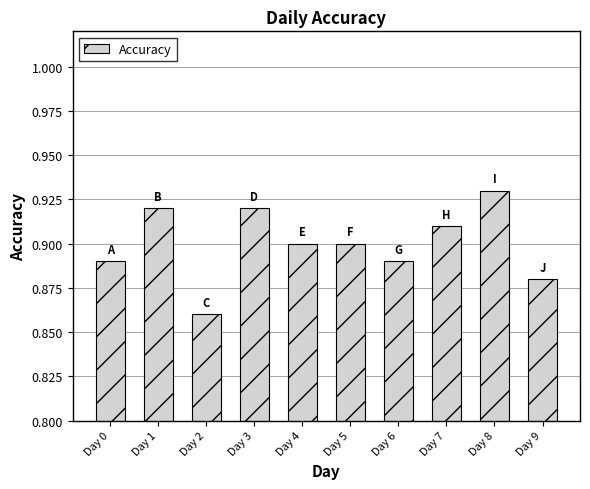

Which category has the highest value across all series?

Day 8